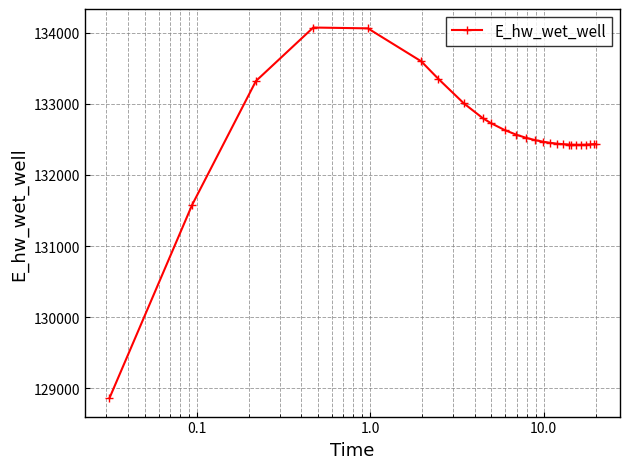

True or false: there are more than 0 points higher than both neighbors.

True